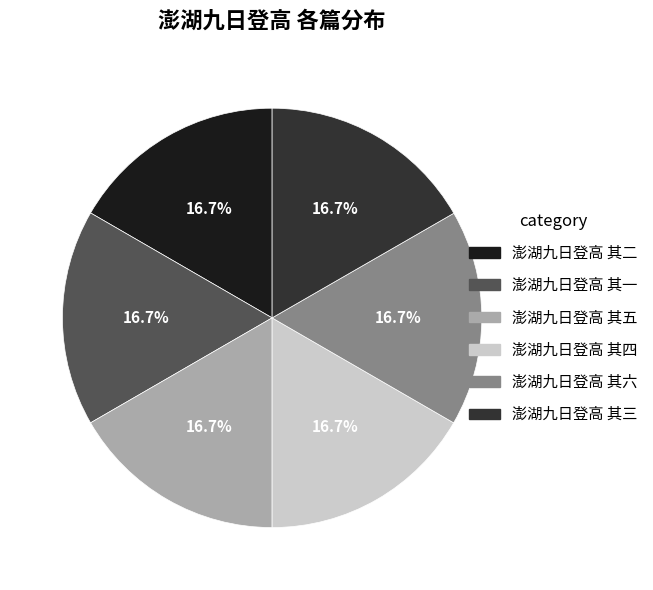

The 澎湖九日登高 其三 slice represents 17% of the pie. True or false?

True